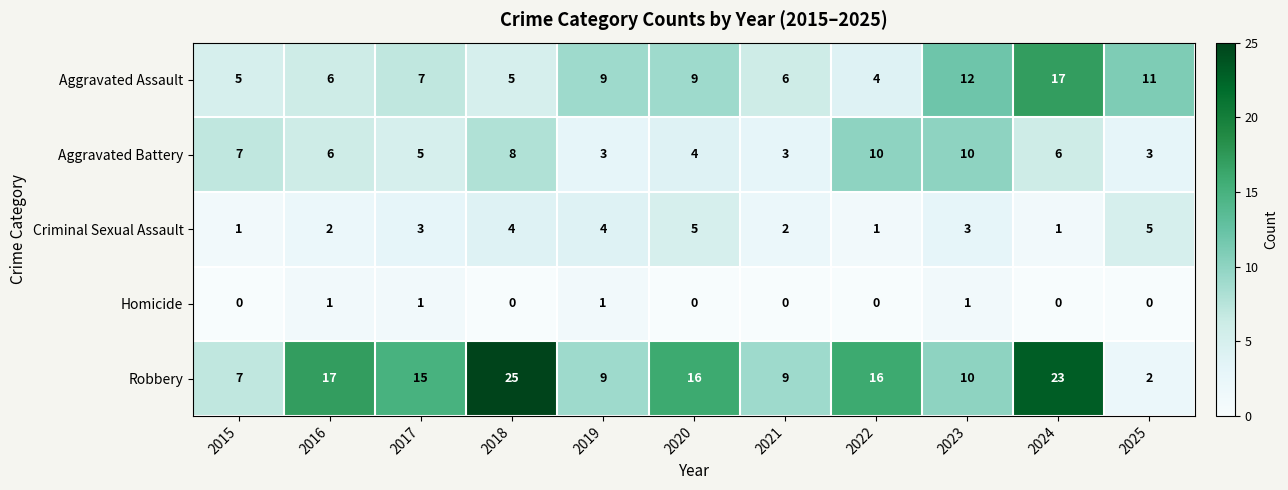

List the series in order of their overall mean, lowest first.

Homicide, Criminal Sexual Assault, Aggravated Battery, Aggravated Assault, Robbery